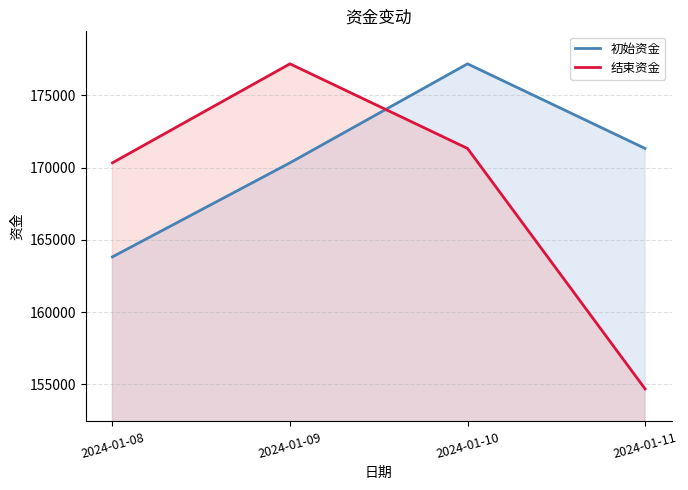

How many lines are shown in the chart?

2